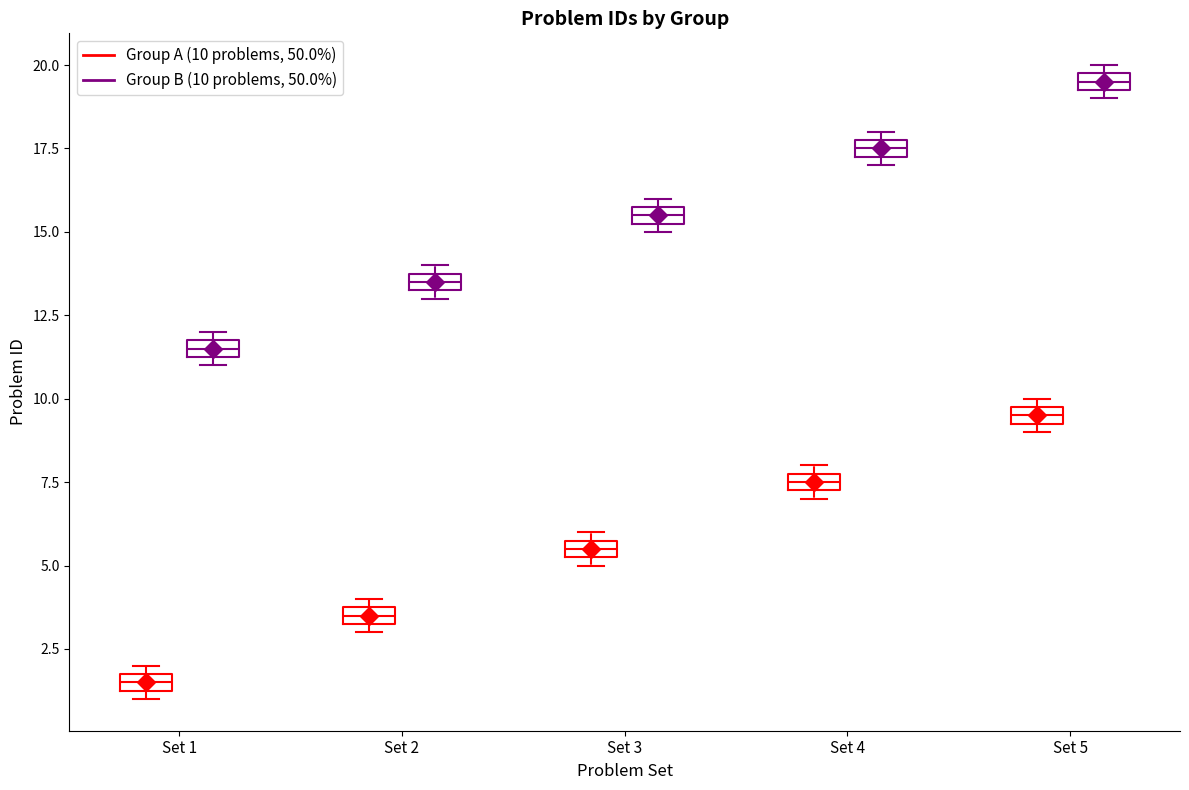

Which box has the highest median line?

Set 5 (Group B (10 problems, 50.0%))